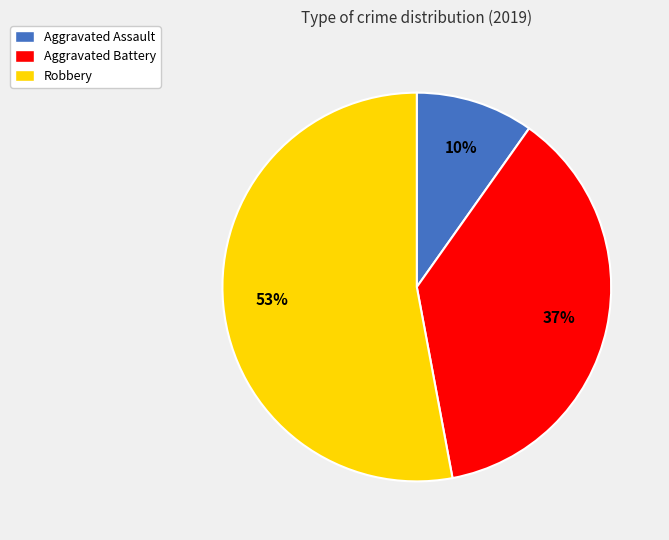

Is it true that Aggravated Battery is 30% of the pie?

False